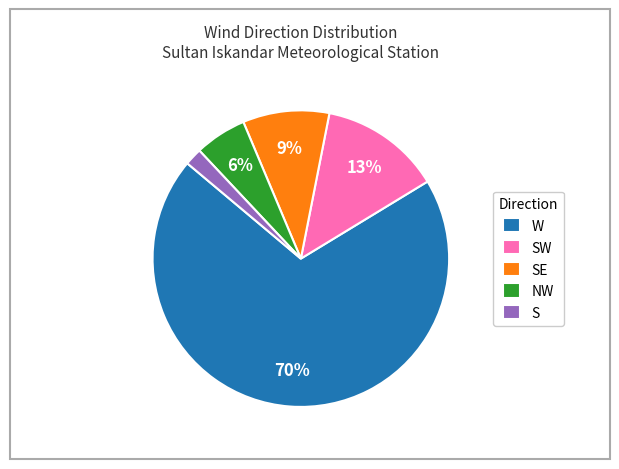

Is the sum of SE and NW greater than half?

No